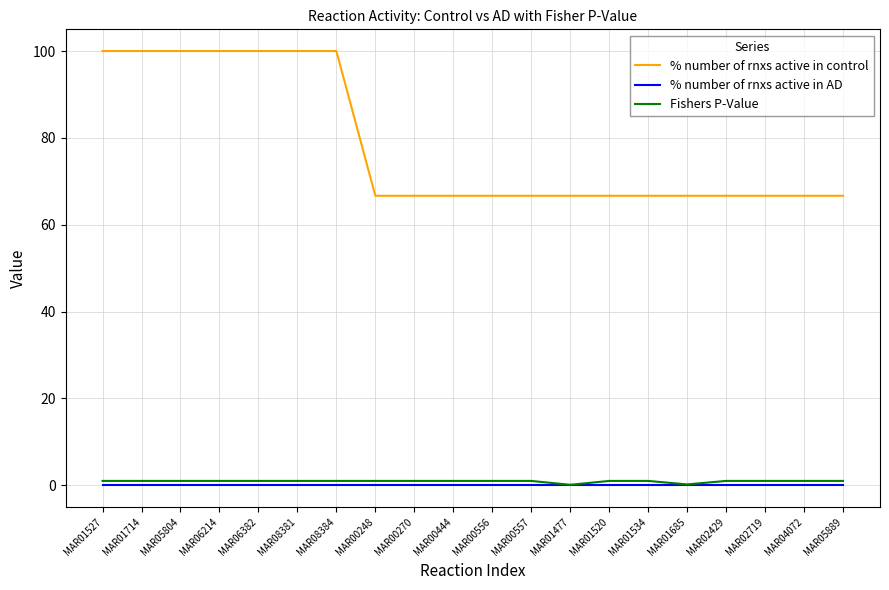

Which series has the widest spread of values?

% number of rnxs active in control